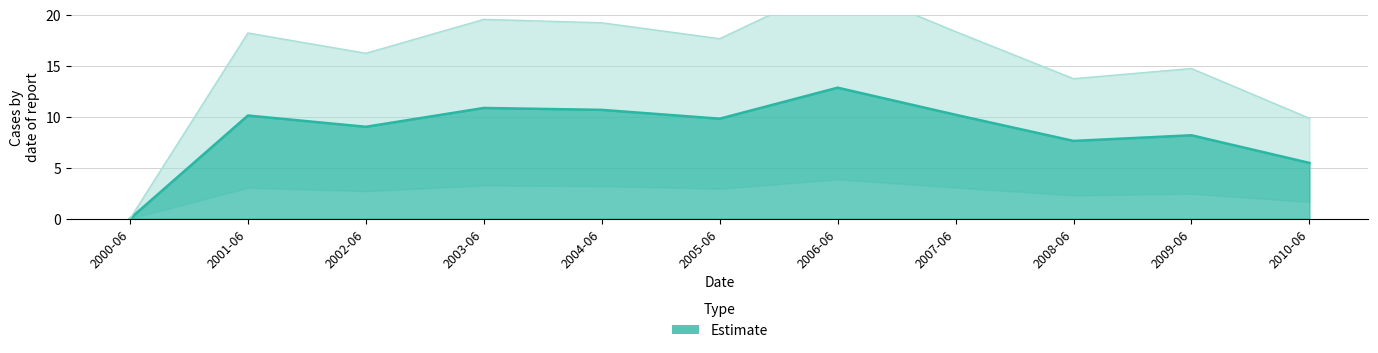

What position from the left is 2010-06?

11